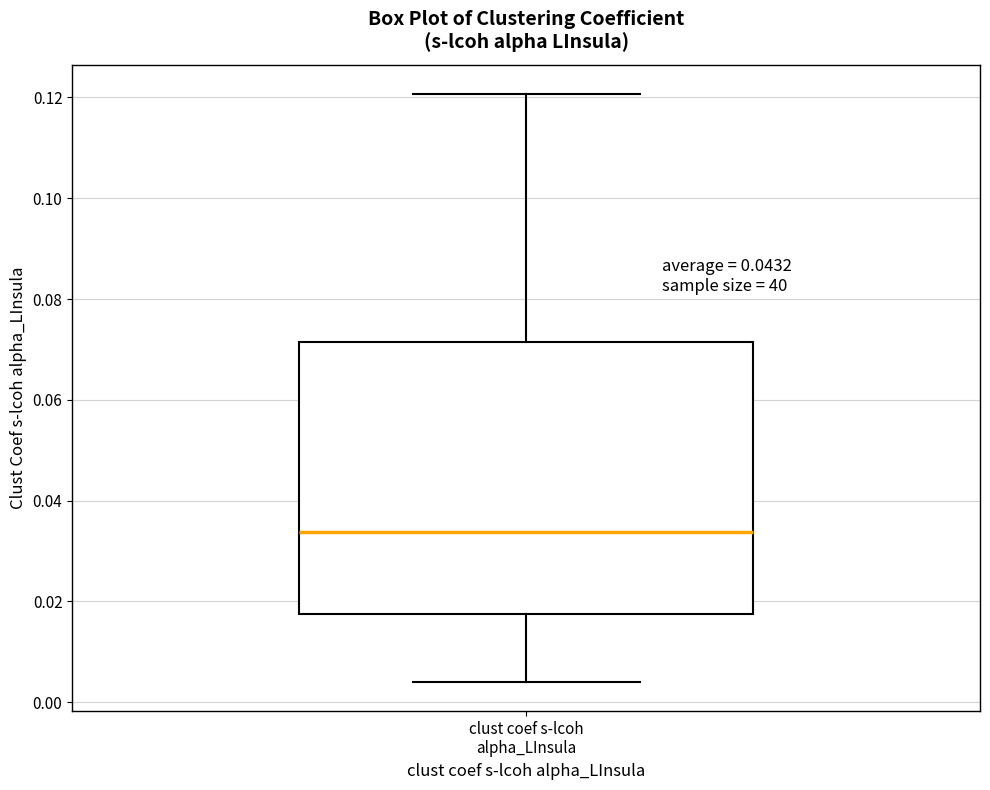

Where does the median line of the box for clust coef s-lcoh alpha_LInsula sit on the y-axis? The values are not printed on the chart, so give them approximately, as read against the axis.

0.034